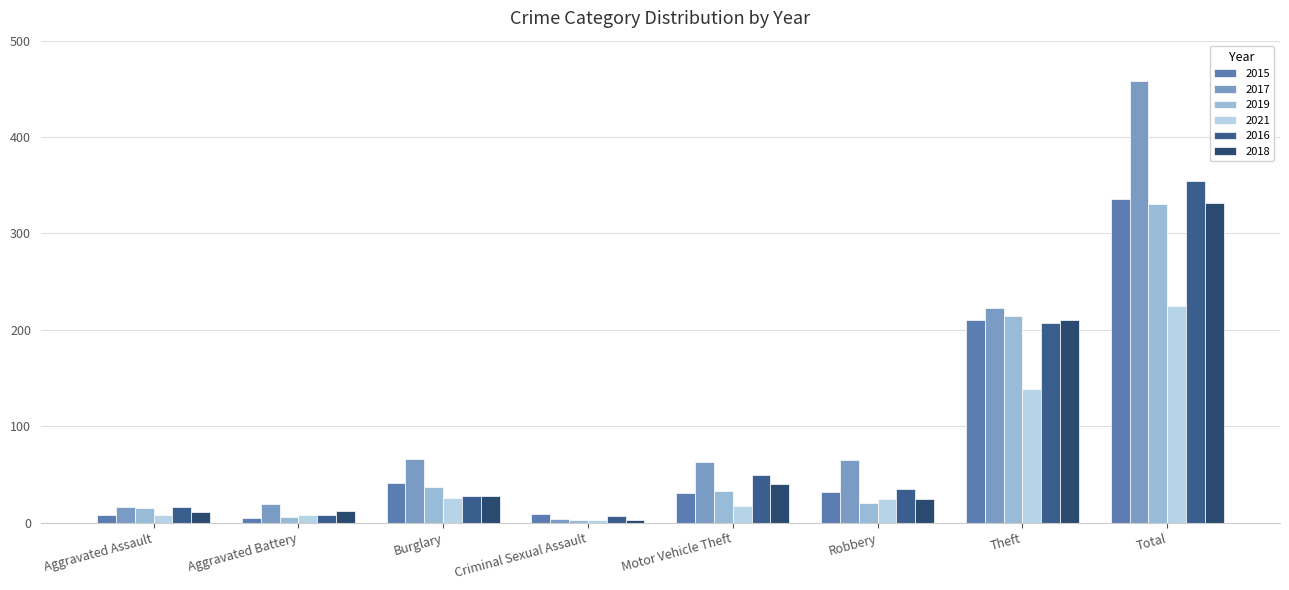

What is the difference between the highest and lowest values at Burglary?

40